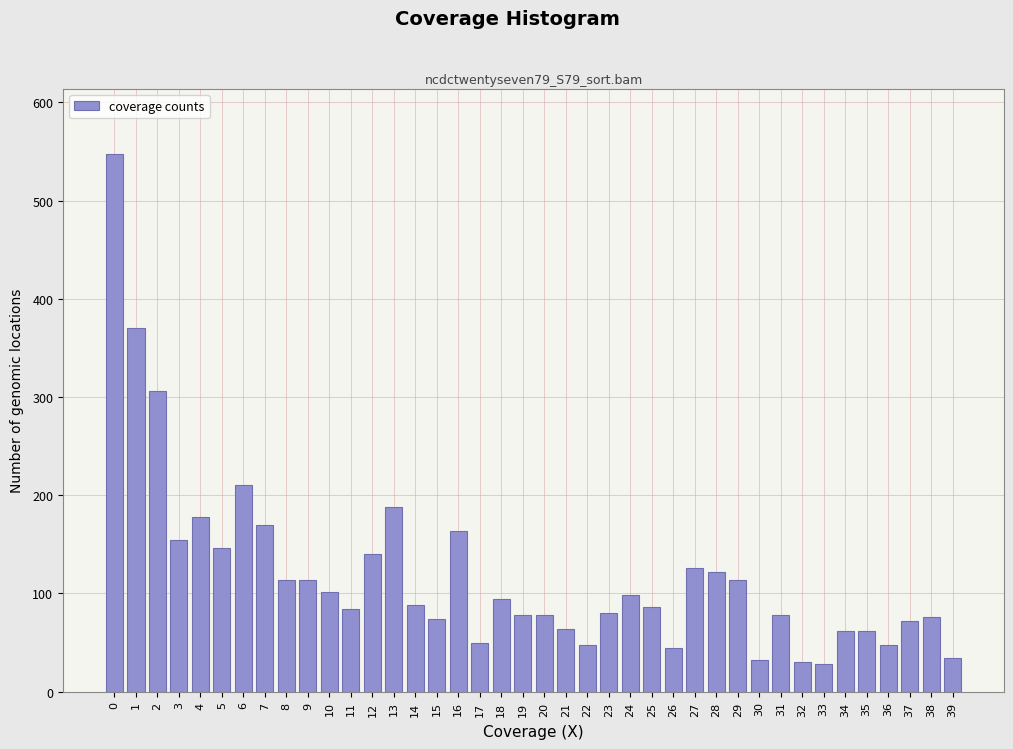

What is the value of the 21st bar from the left?

78